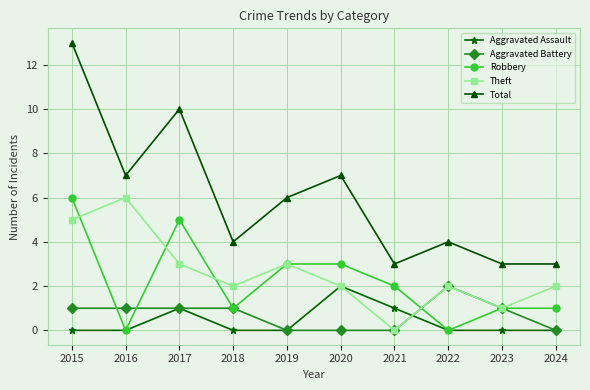

How many lines are shown in the chart?

5